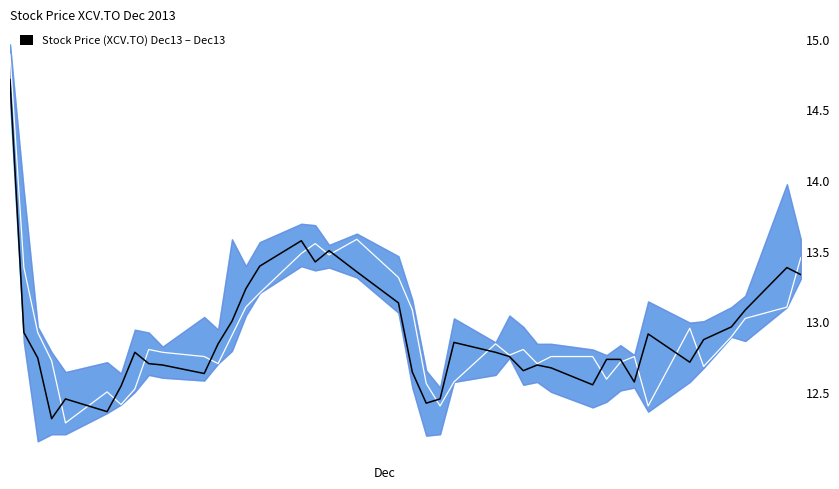

What is the difference between the maximum and second lowest values in the Open series?

2.5